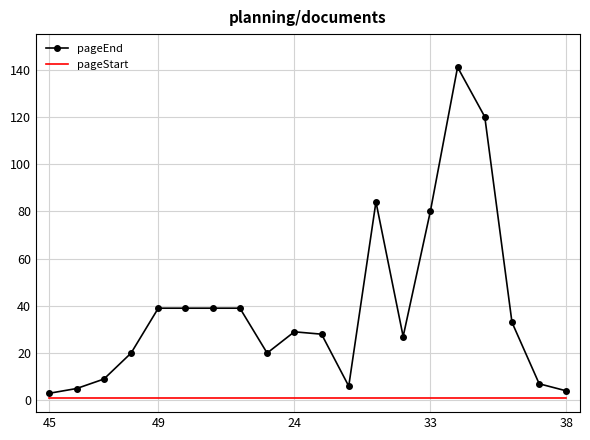

What is the difference between the maximum and second lowest values in the pageEnd series?

137